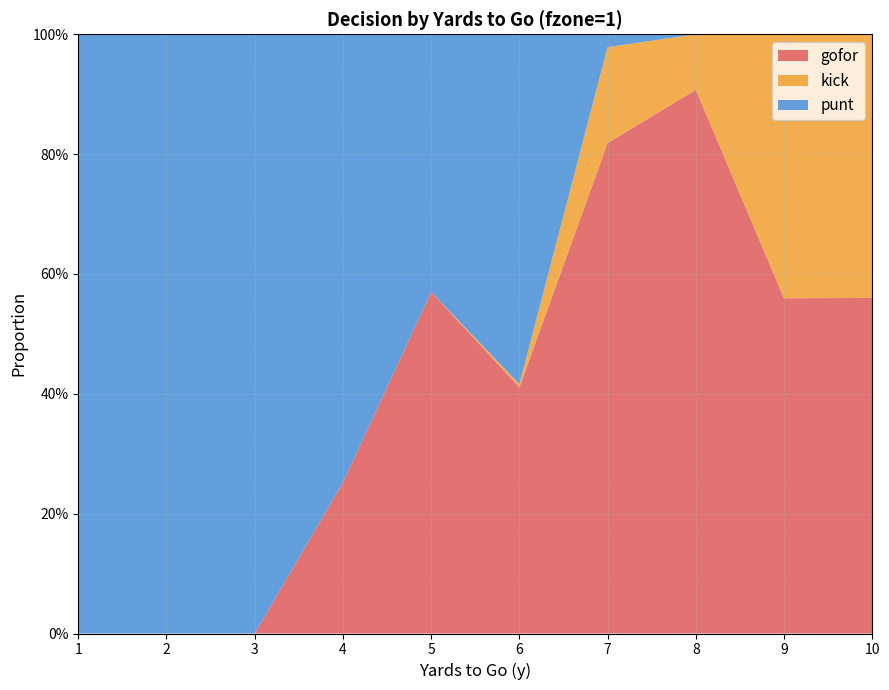

Reading right to left, transcribe all the data shown in this chart.

gofor: 10=0.6	9=0.6	8=0.9	7=0.8	6=0.4	5=0.6	4=0.3	3=0.0	2=0.0	1=0.0
kick: 10=0.4	9=0.4	8=0.1	7=0.2	6=0.0	5=0.0	4=0.0	3=0.0	2=0.0	1=0.0
punt: 10=0.0	9=0.0	8=0.0	7=0.0	6=0.6	5=0.4	4=0.7	3=1.0	2=1.0	1=1.0